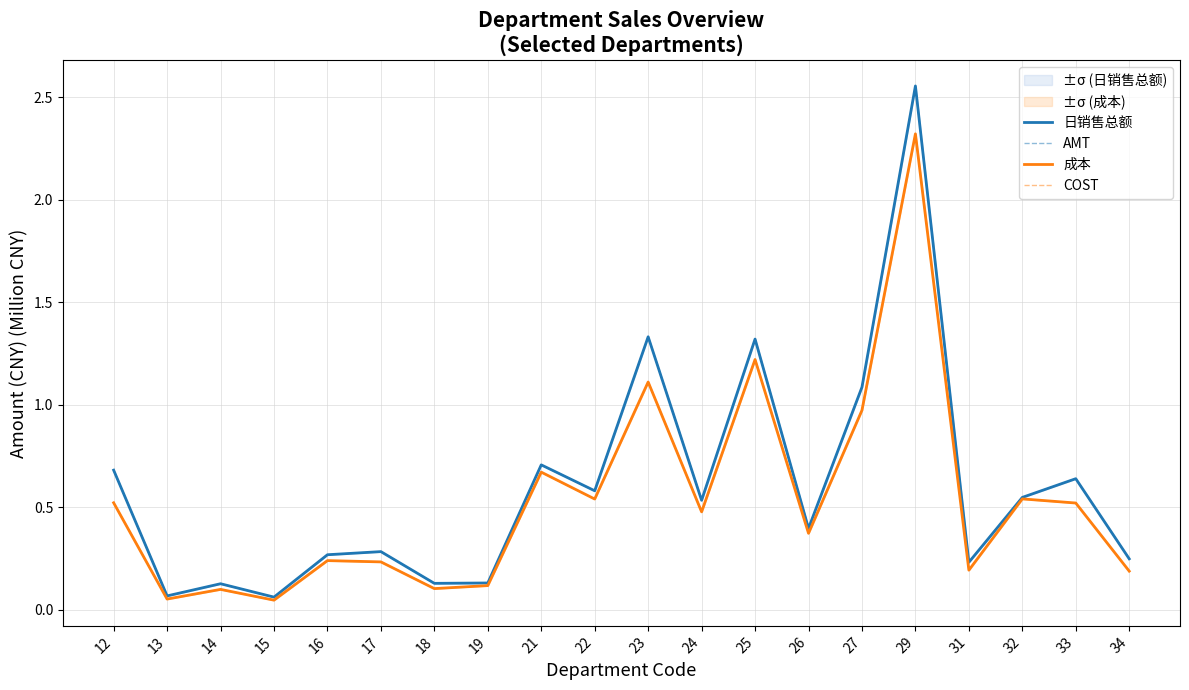

True or false: COST and 日销售总额 cross at least once.

False